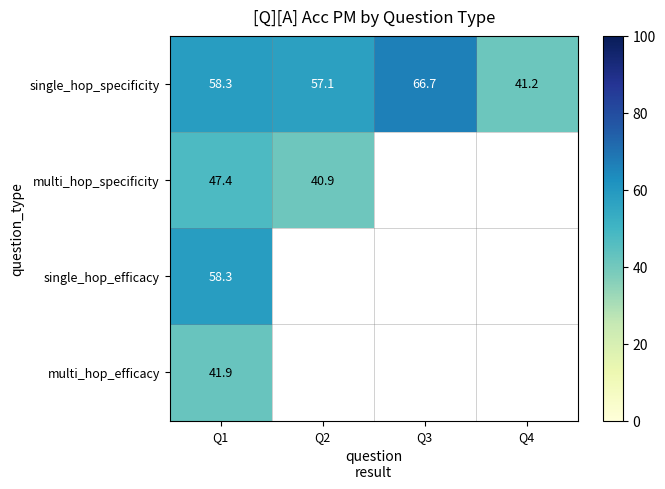

Between Q4 and Q3, which is larger?

Q3